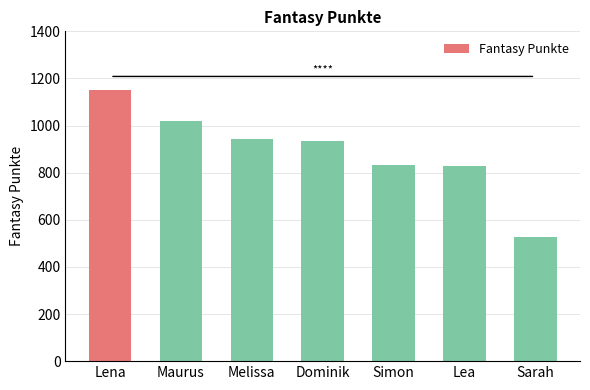

Does the chart contain stacked bars?

No